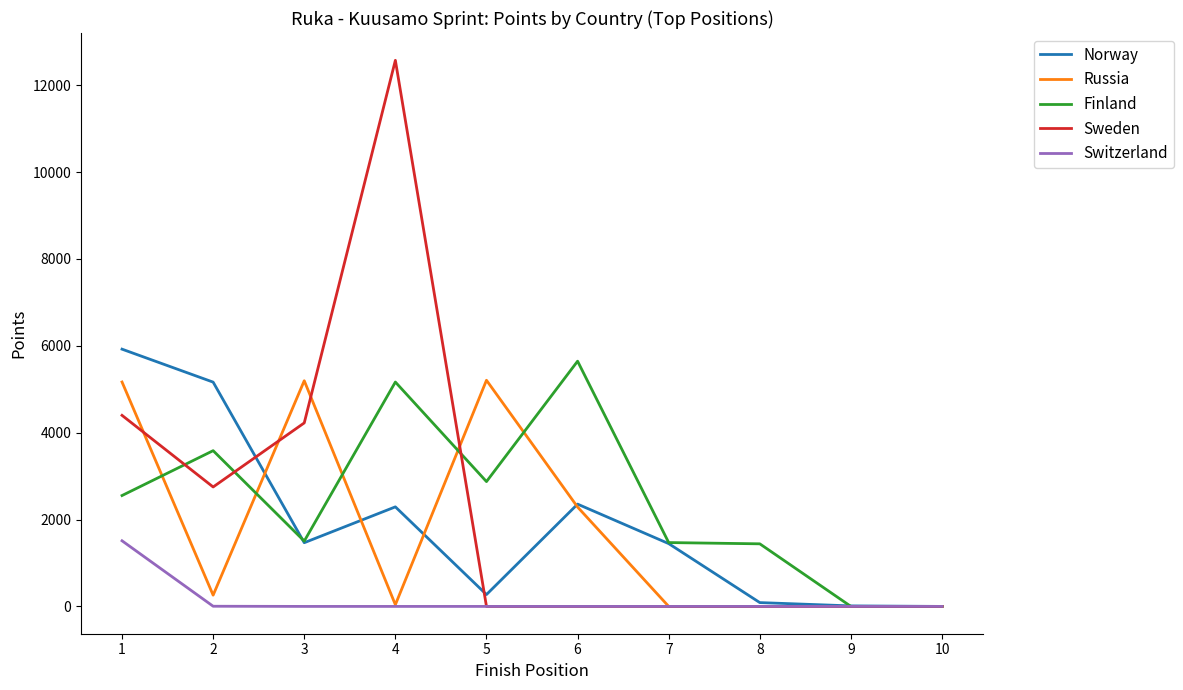

Which series has the largest range (max minus min)?

Sweden